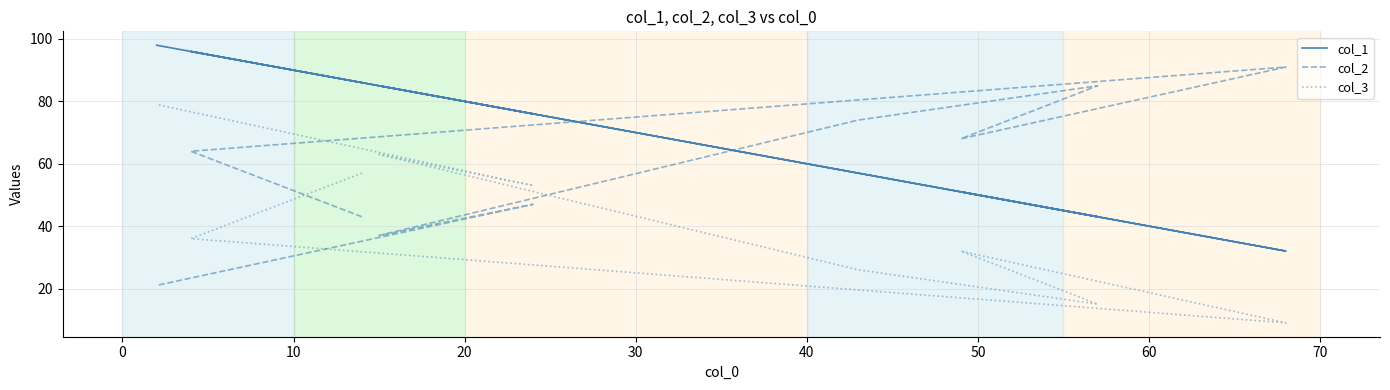

Between 20 and 30, which is larger?

20